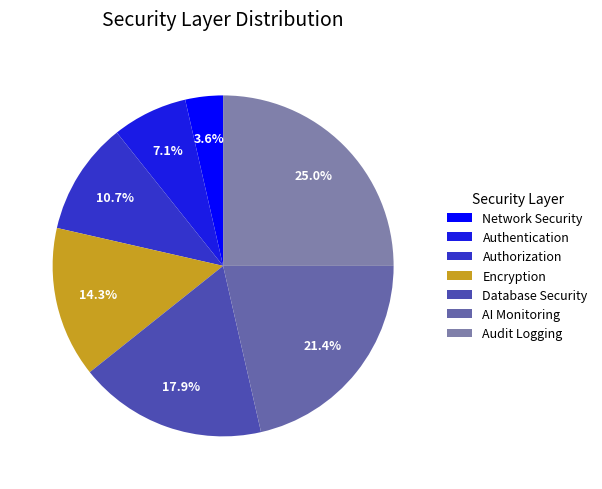

To the nearest percent, what is the average slice percentage?

14%